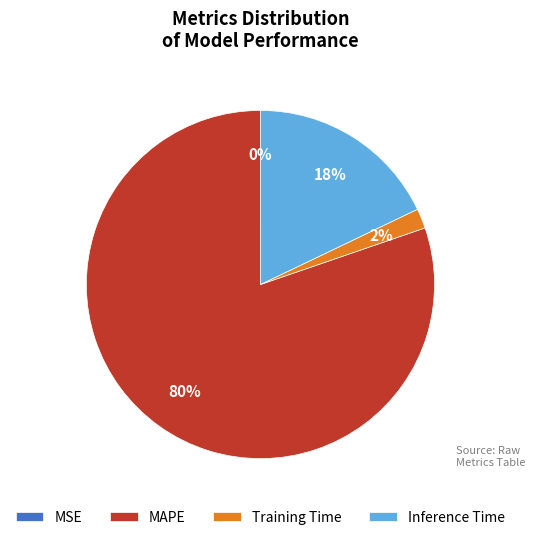

Which category has the biggest portion of the pie?

MAPE